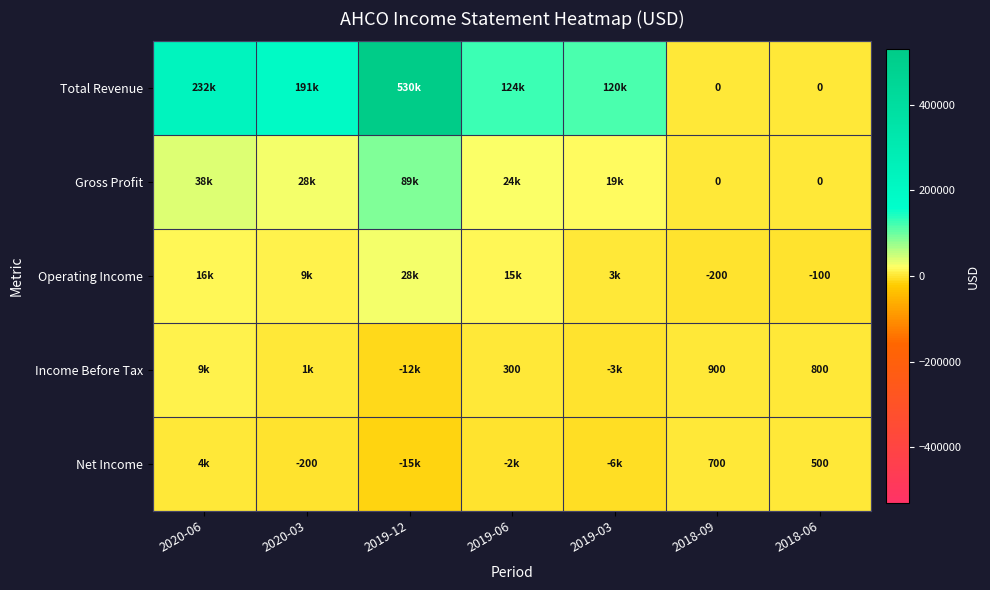

At how many categories does at least one series exceed 432357?

1